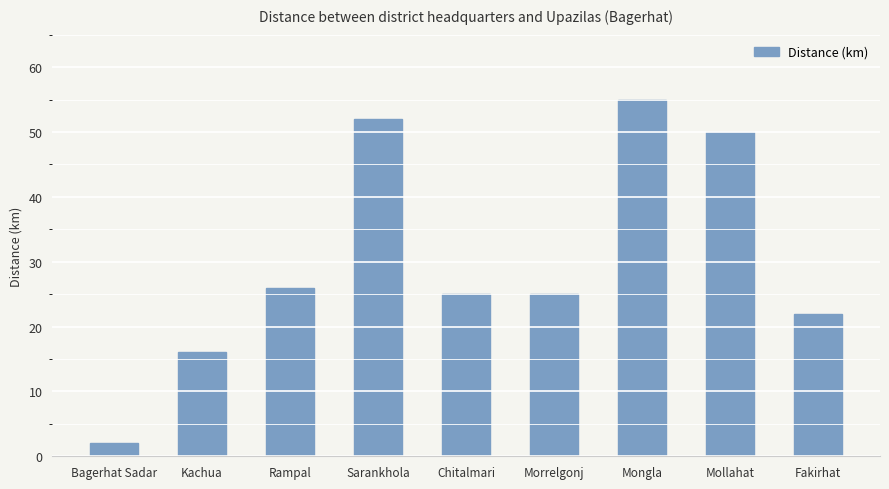

Does the chart contain stacked bars?

No